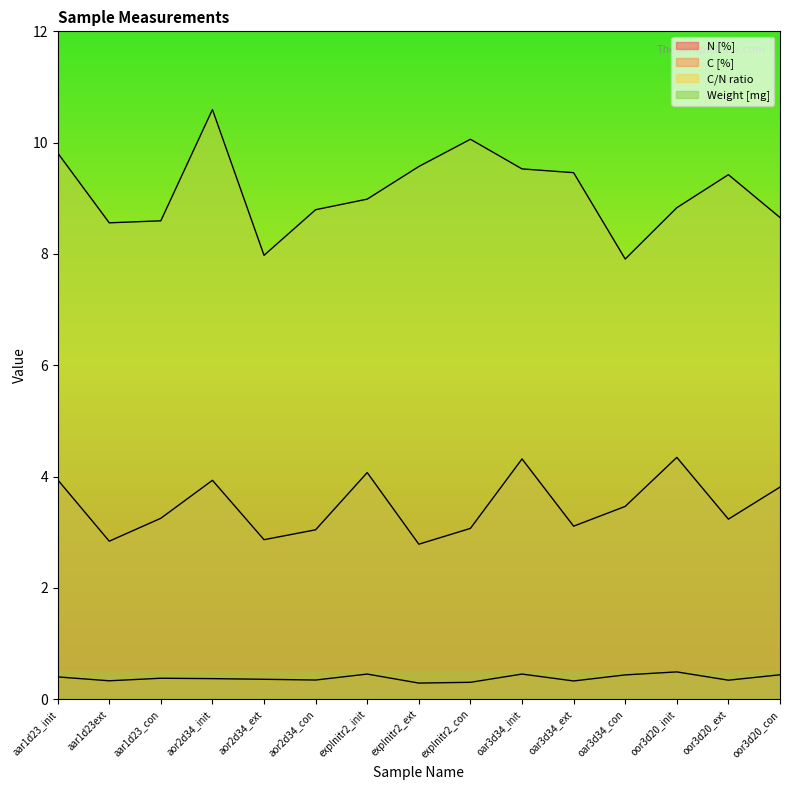

True or false: Weight [mg] and C/N ratio intersect in this chart.

False